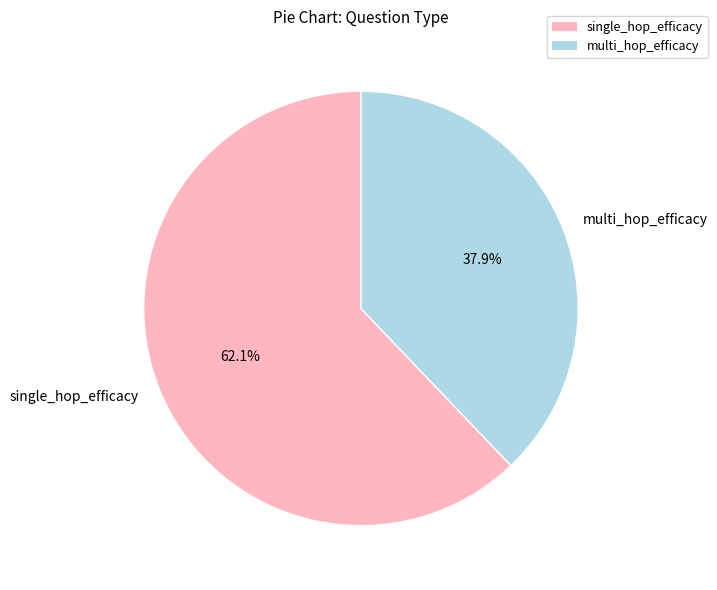

What percentage is the multi_hop_efficacy slice, to the nearest percent?

38%